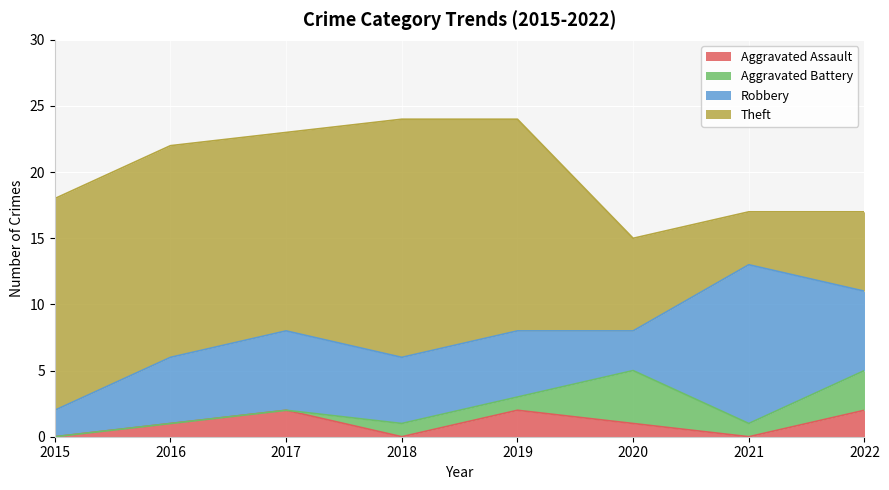

How many values in the Aggravated Battery series exceed 1?

2